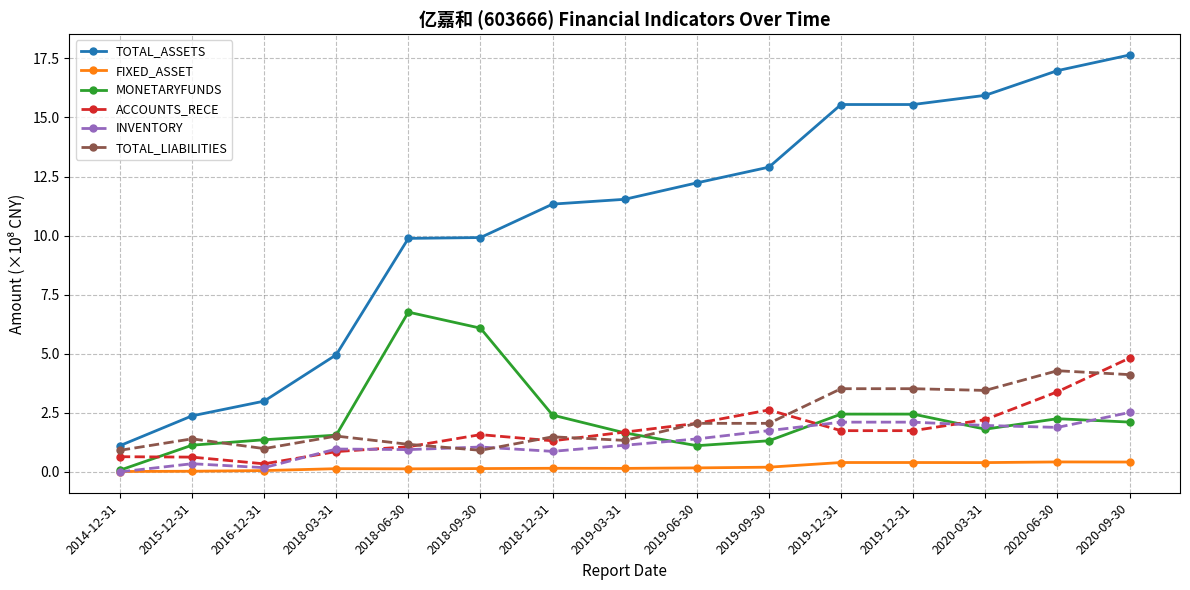

The value of FIXED_ASSET at 2019-12-31 is 0.4. True or false?

True